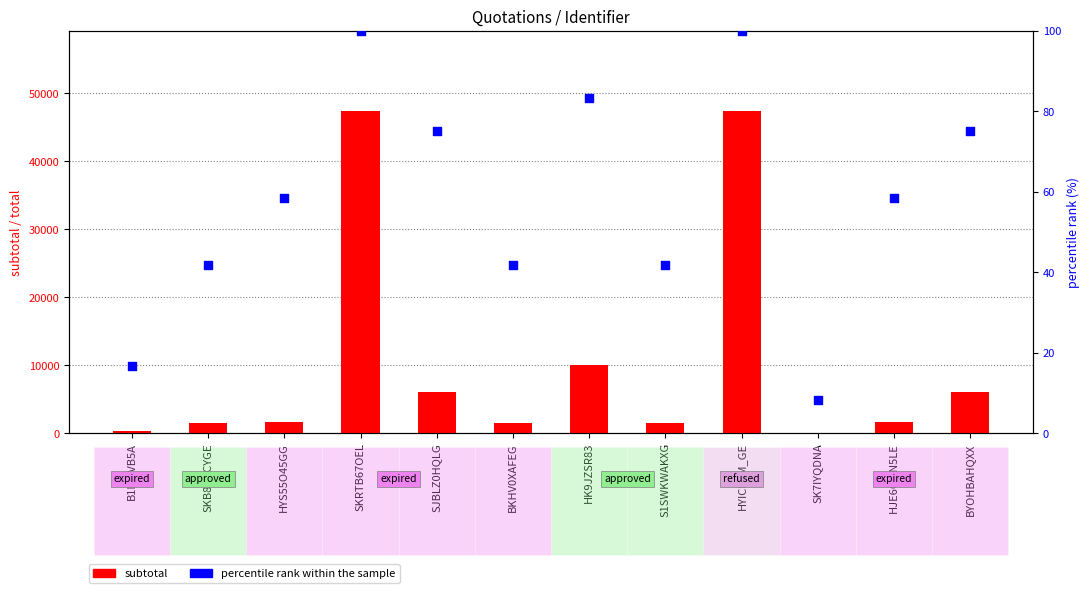

What are all the series names shown in the legend?

subtotal, percentile rank within the sample